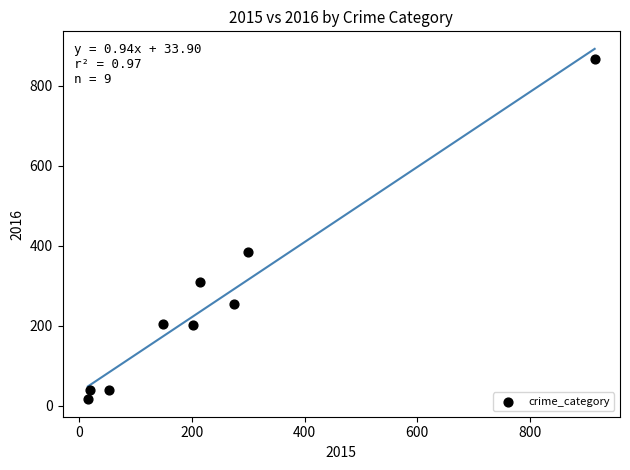

What is the range of X values (max minus min)?

900